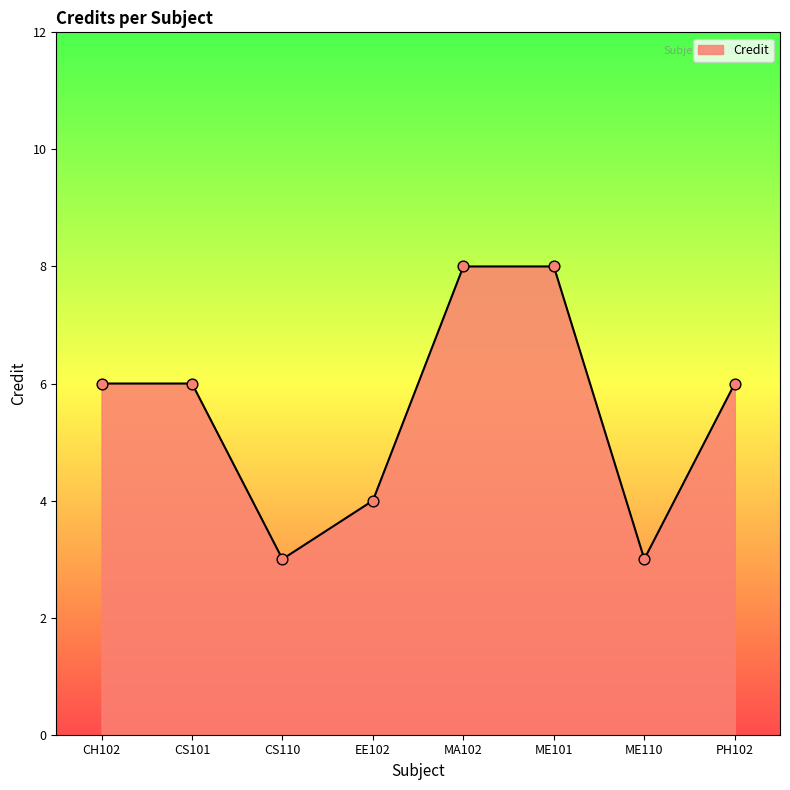

Which has a higher value, CH102 or ME110?

CH102